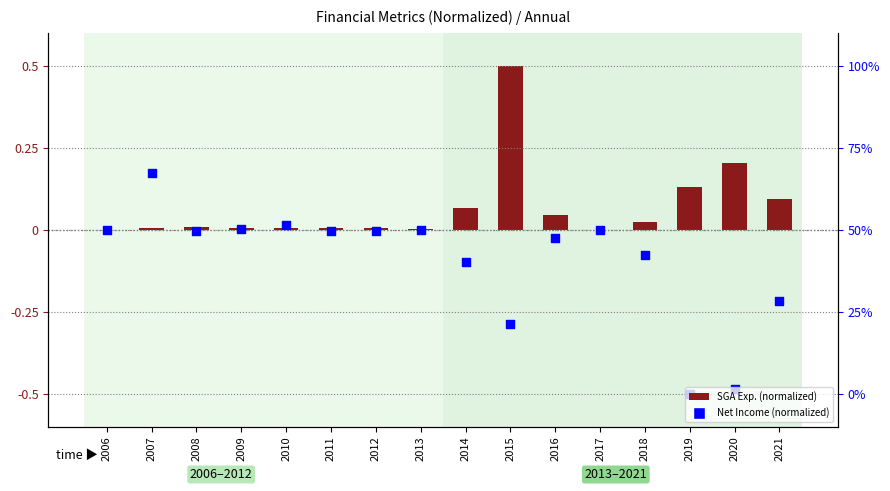

Which series contains the highest Y value?

SGA Exp. (normalized)